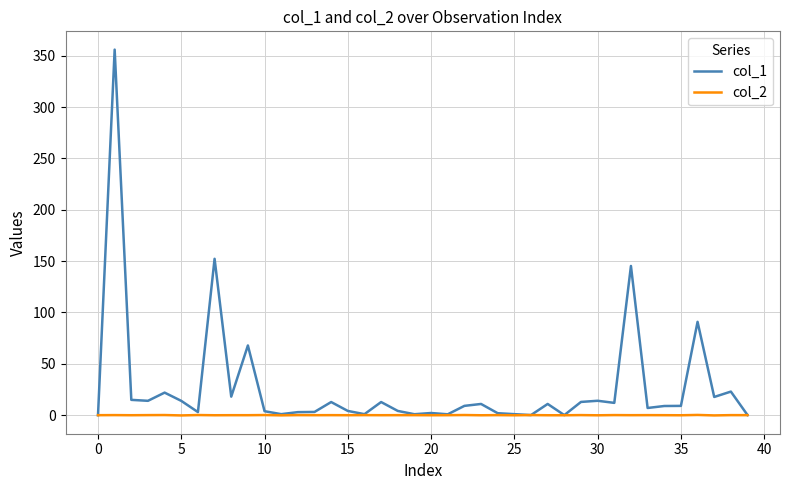

What is the highest value of the col_1 series?

356.0